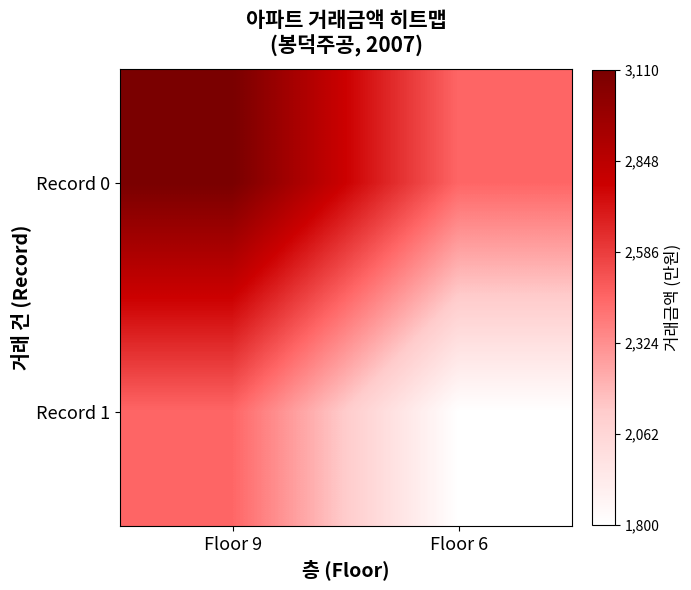

What is the greatest value displayed?

3110